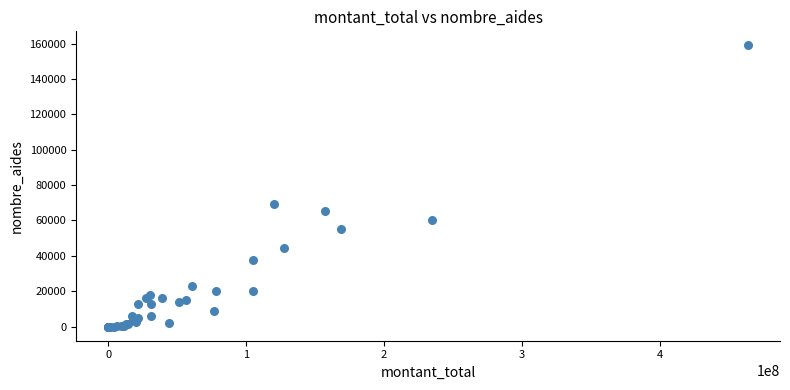

What Y value in the scatter plot is closest to 79471?

69233